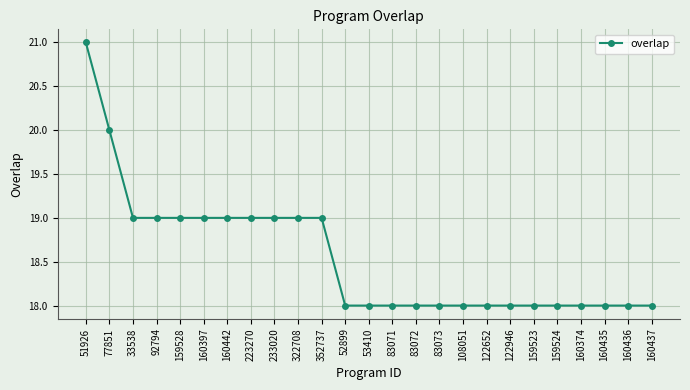

Which label corresponds to the largest value in the chart?

51926